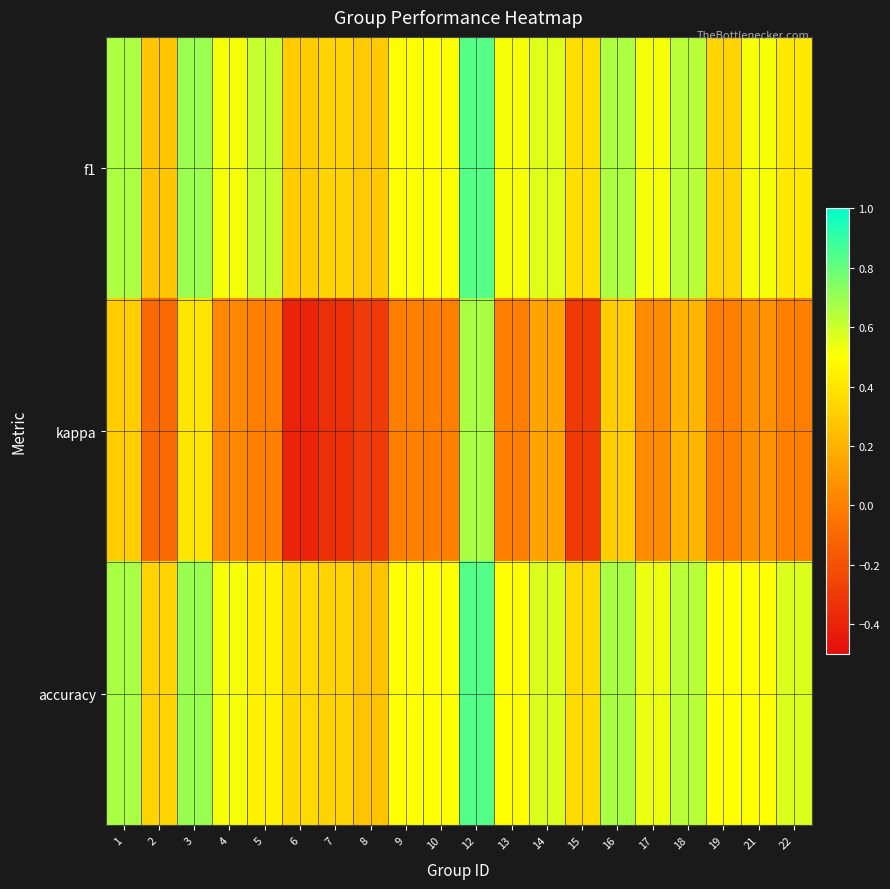

At 7, list the series in order from smallest to largest.

kappa, f1, accuracy